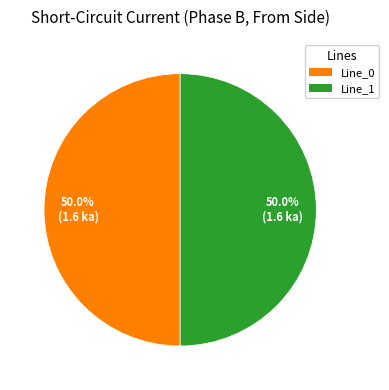

What portion of the pie excludes Line_1?

50.0%